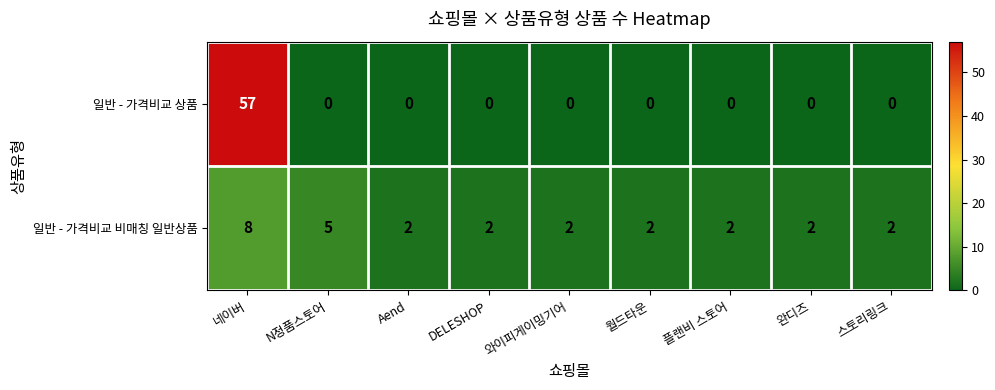

Rank the series at 네이버 from lowest to highest value.

일반 - 가격비교 비매칭 일반상품, 일반 - 가격비교 상품